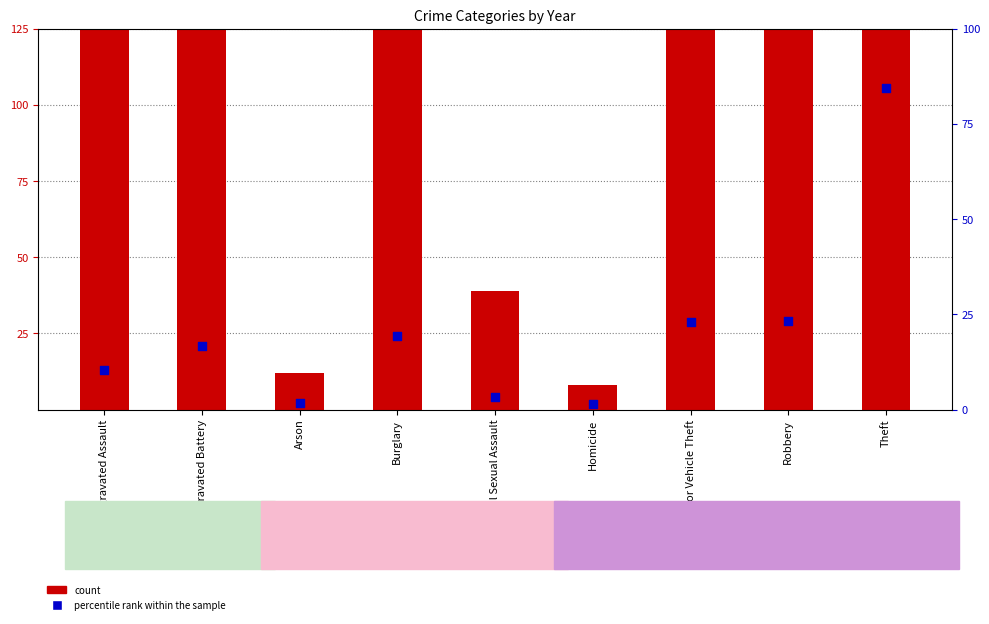

What is the ratio of the value at Theft to the value at Motor Vehicle Theft?

3.7